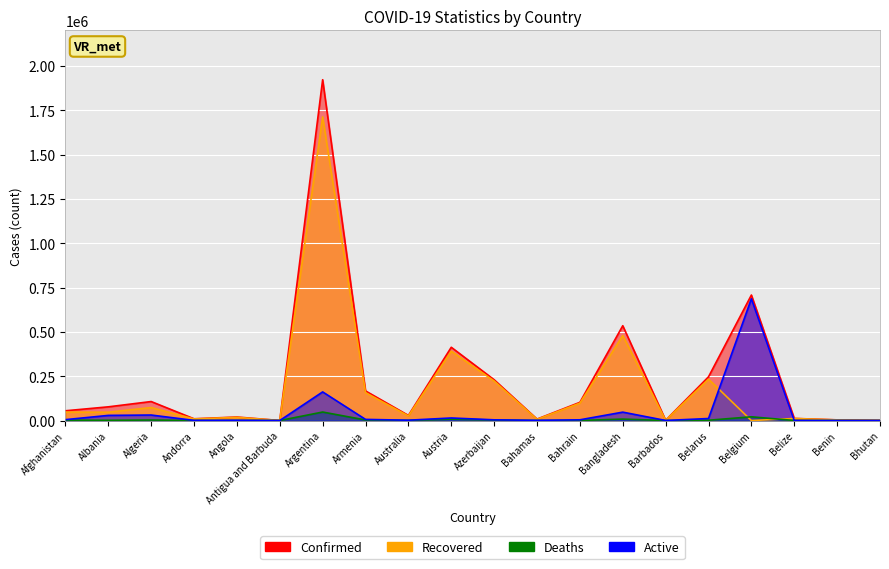

Reading left to right, what are all the values shown in this chart?

Confirmed: 55008	77251	107122	9885	19782	218	1922264	167026	28811	413208	230066	8174	102626	534770	1523	246570	707837	11908	3786	858
Recovered: 47609	46927	73152	9045	18015	175	1712868	157519	26057	391076	222960	6771	98160	479297	1139	233499	0	11309	3398	782
Deaths: 2400	1369	2888	101	464	7	47931	3080	909	7703	3126	176	372	8111	12	1708	21066	301	48	1
Active: 5000	28955	31082	739	1303	36	161465	6427	1845	14429	3980	1227	4094	47362	372	11363	686771	298	340	75